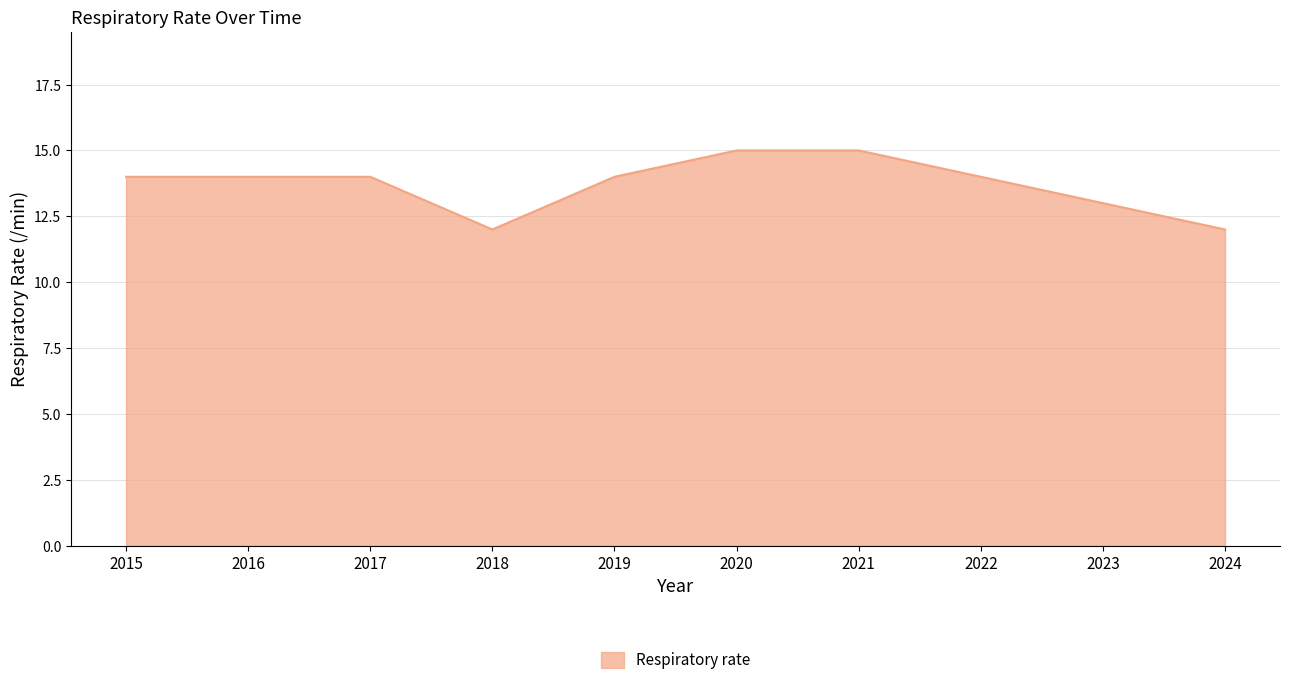

Reading left to right, list all the values displayed in this chart.

2015=14	2016=14	2017=14	2018=12	2019=14	2020=15	2021=15	2022=14	2023=13	2024=12